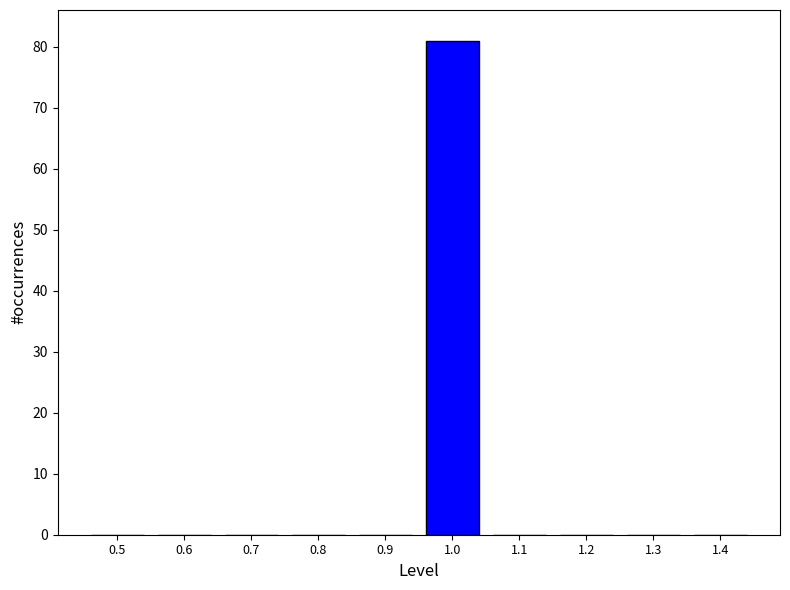

Reading right to left, list all the values displayed in this chart.

1.4=0	1.3=0	1.2=0	1.1=0	1.0=81	0.9=0	0.8=0	0.7=0	0.6=0	0.5=0